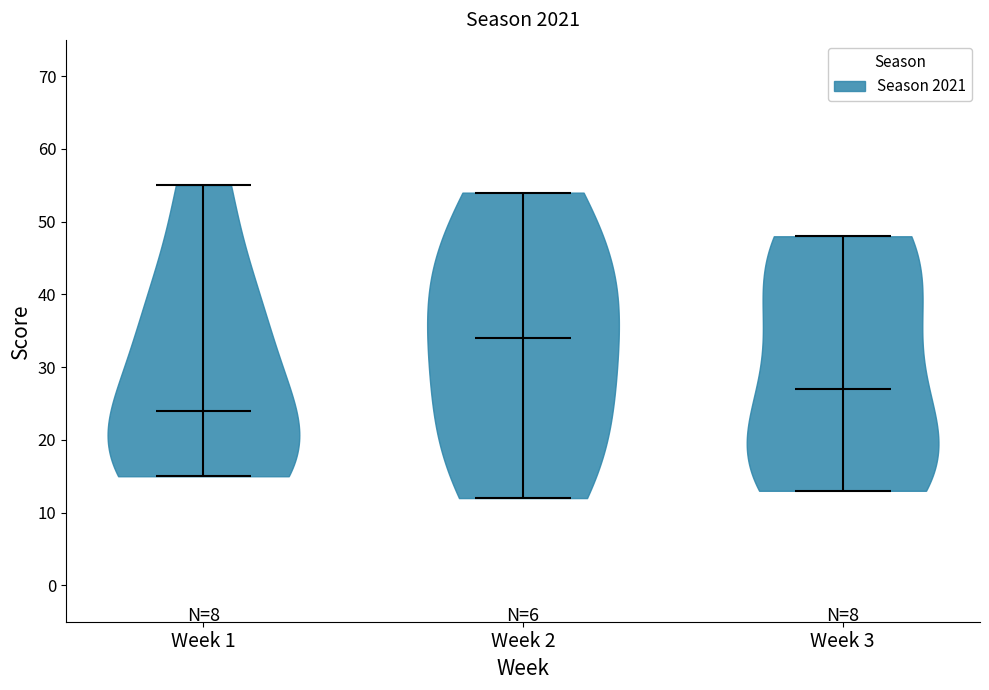

Reading left to right, read every violin against the y-axis: where its median line is, and the lowest and highest points it reaches. The values are not printed on the chart, so give them approximately, as read against the axis.

Week 1: median line 24, lowest point 15, highest point 55
Week 2: median line 34, lowest point 12, highest point 54
Week 3: median line 27, lowest point 13, highest point 48